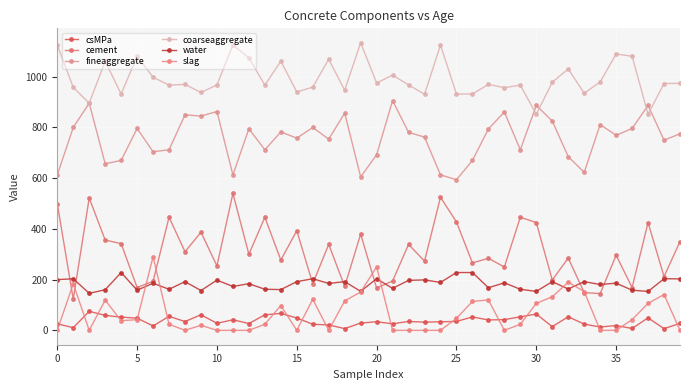

True or false: cement has more than 0 points higher than both neighbors.

True